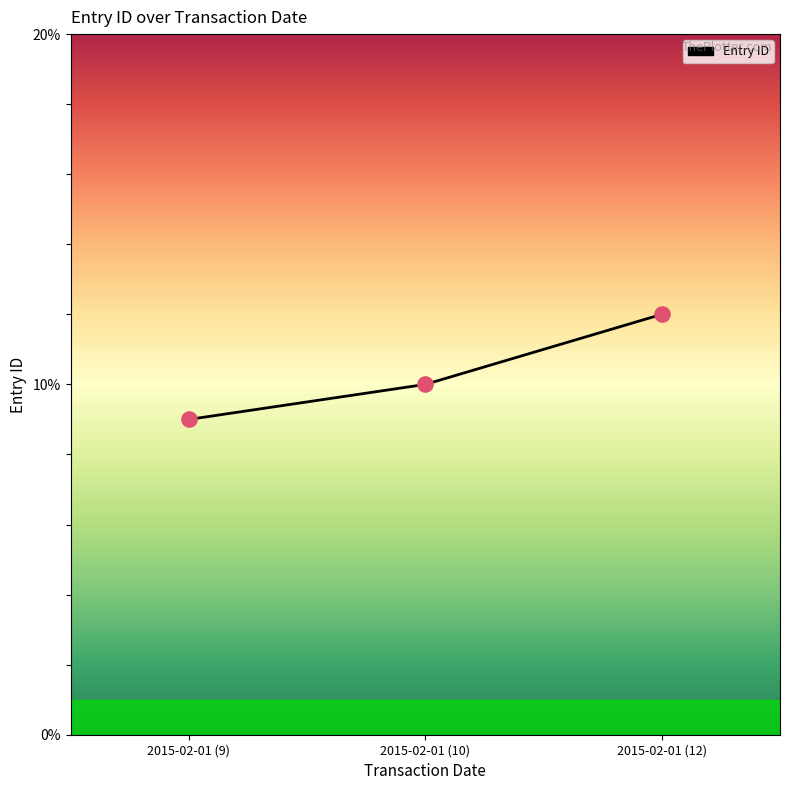

What is the change in value from 2015-02-01 (9) to 2015-02-01 (12)?

+3